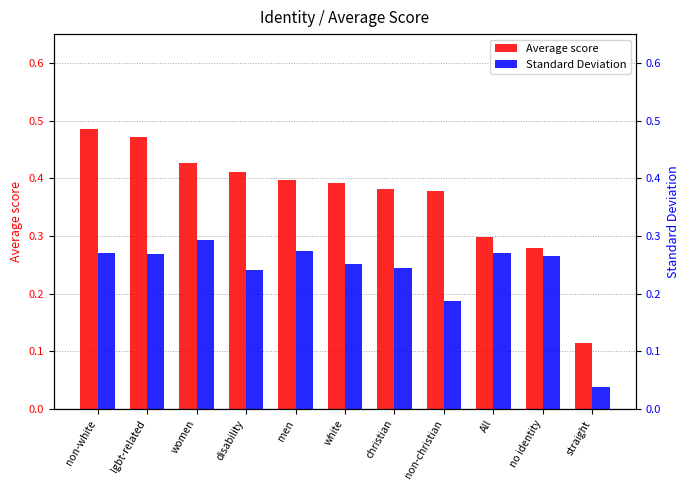

Count the Standard Deviation values in the range 0 to 1.

11